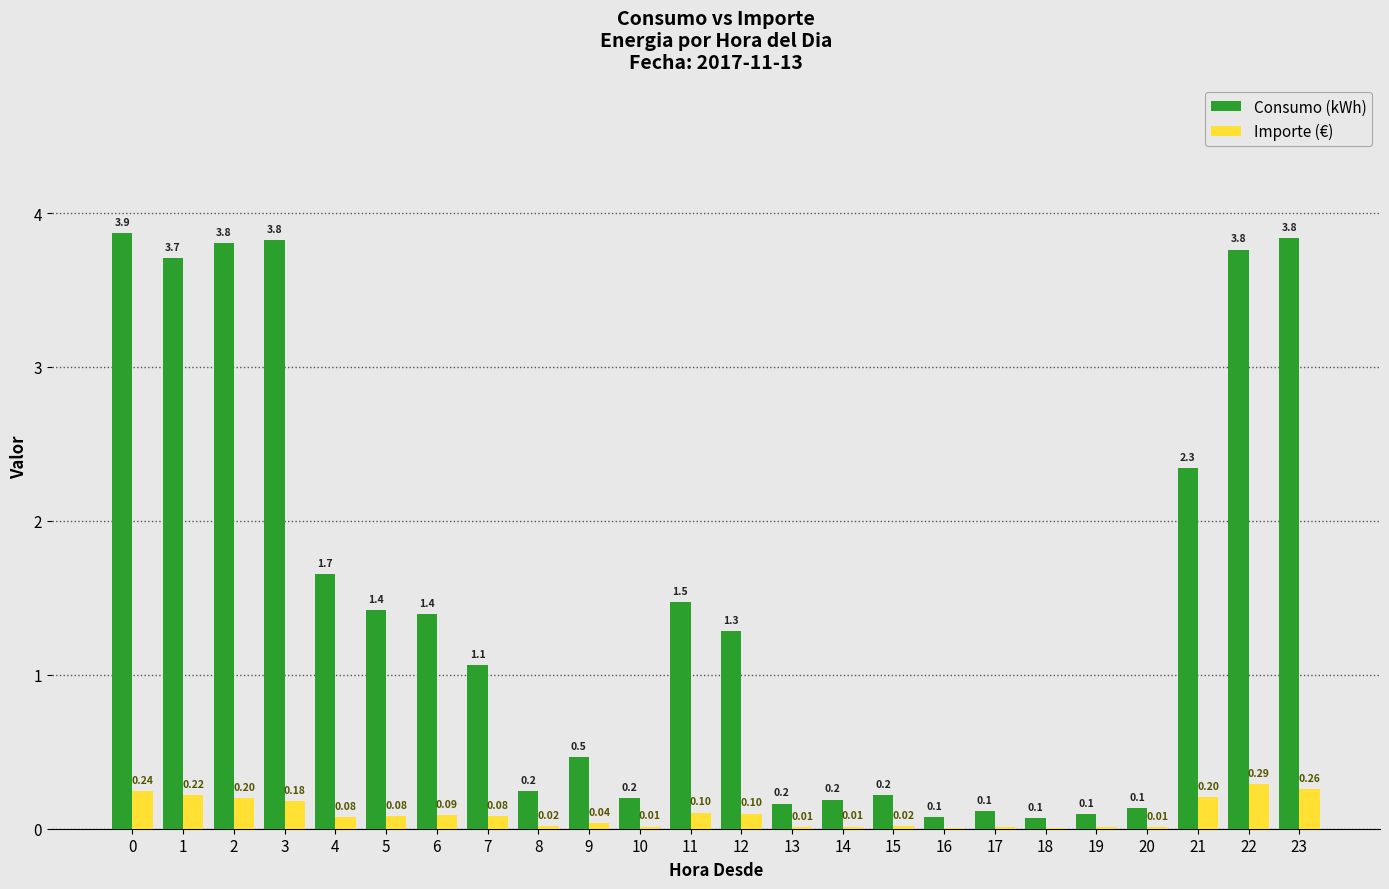

Is the value of Importe (€) at 13 greater than the value of Consumo (kWh) at 4?

No